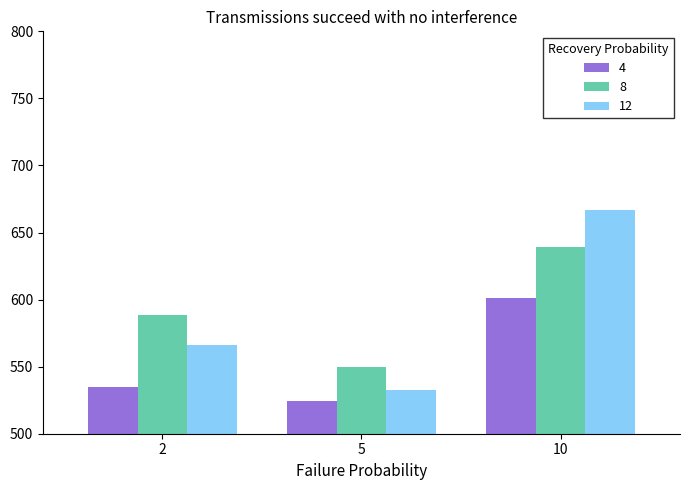

Which series has the largest total across all categories?

8